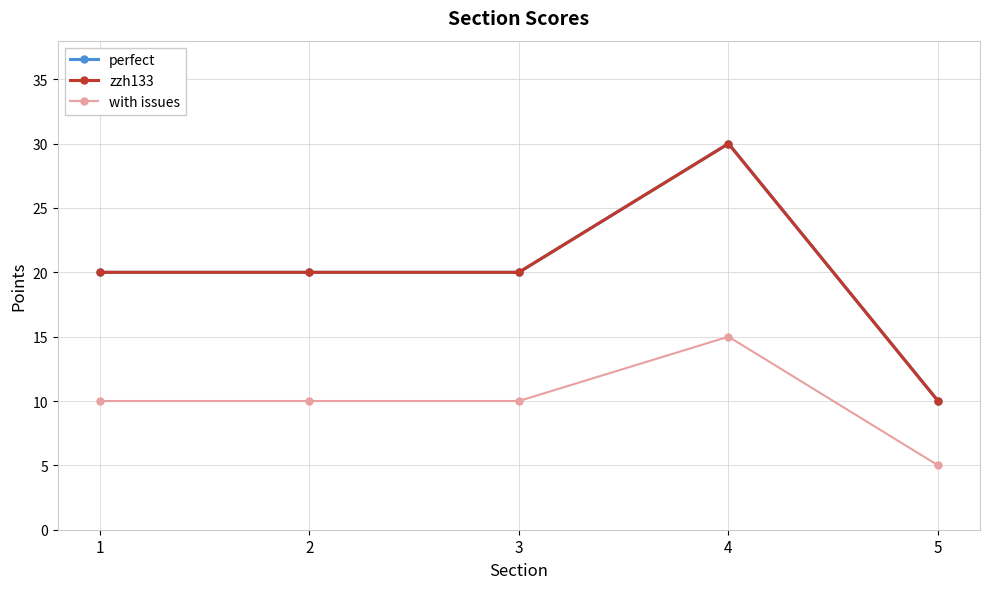

Does the chart have visible grid lines?

Yes